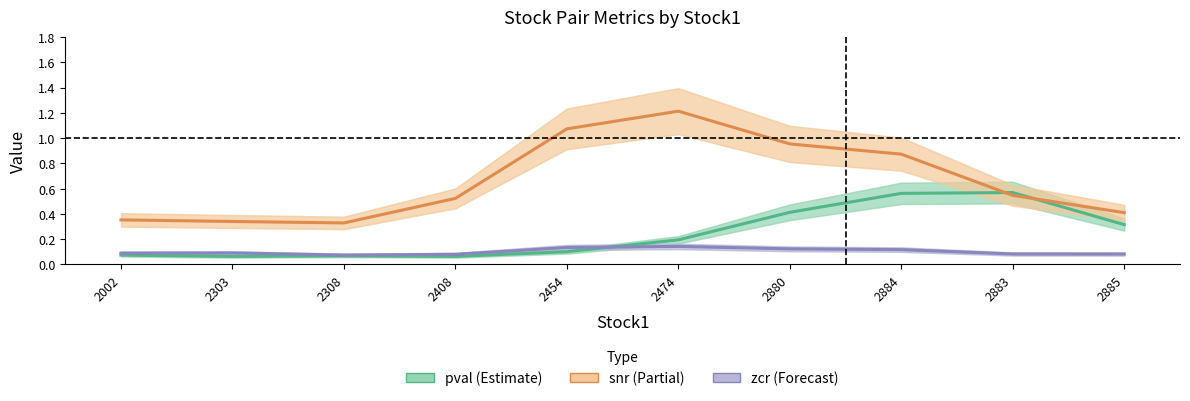

Count the number of categories in the chart.

10